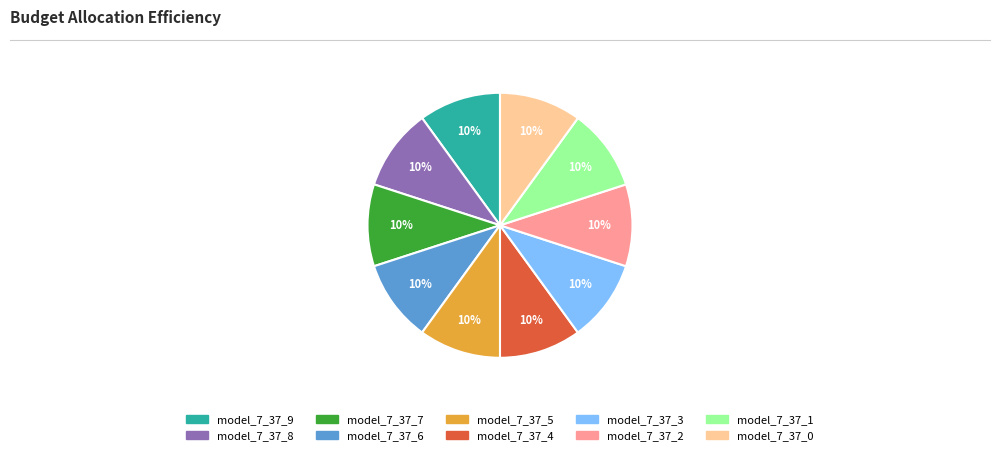

Is there any slice that represents more than half of the pie?

No